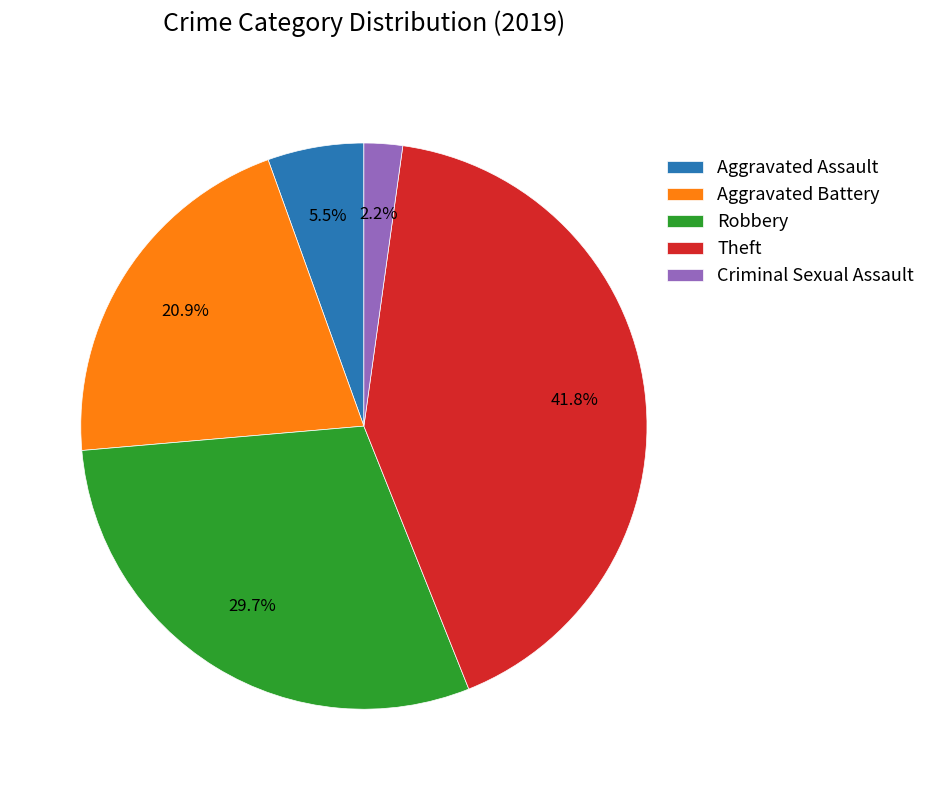

How much of the chart is everything except Aggravated Assault?

94.5%